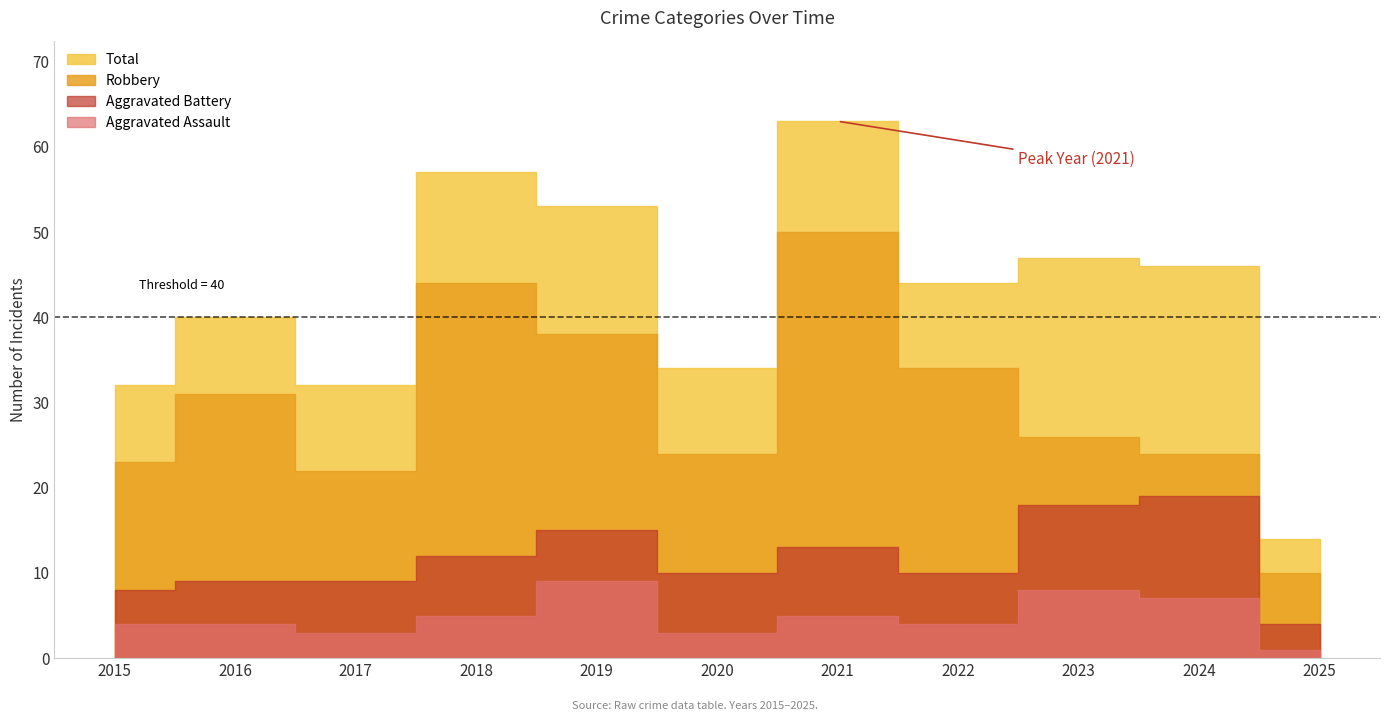

What is the difference between the Aggravated Battery values at 2020 and 2024?

5